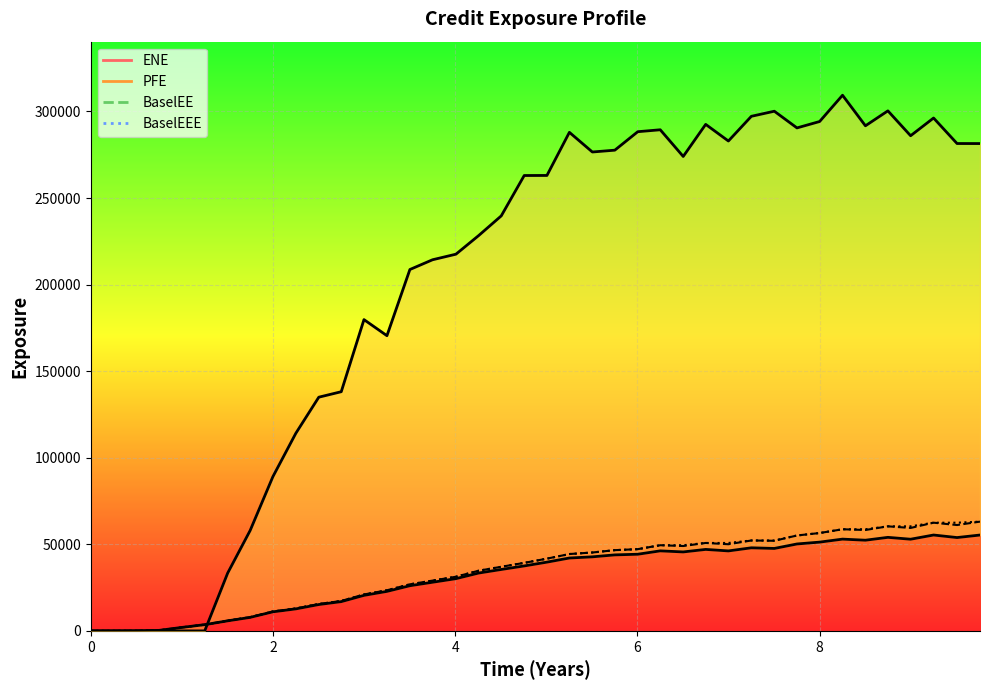

What is the spread (max minus min) of values at 5.25343?

245849.0